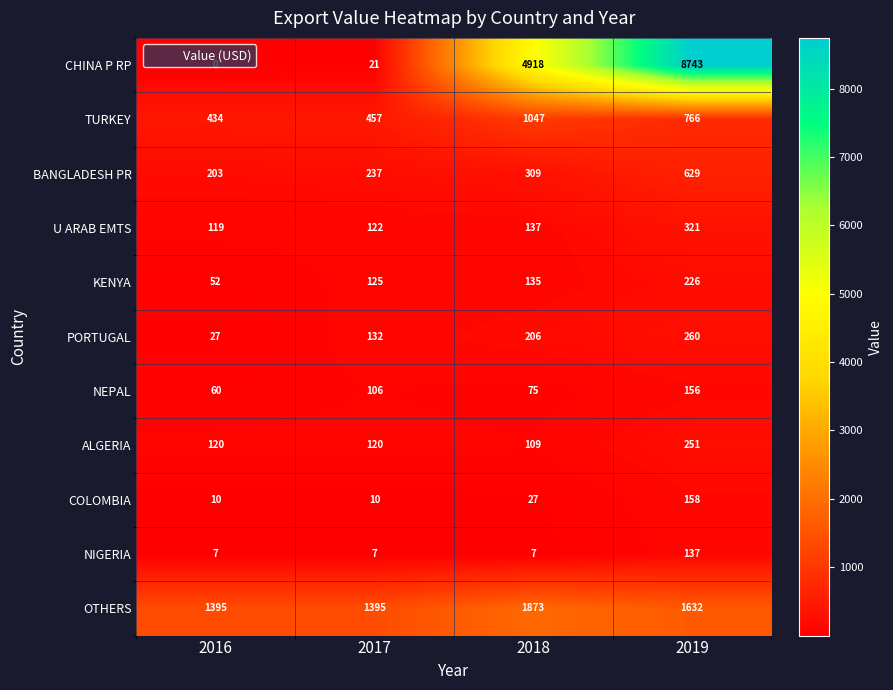

How many data points in PORTUGAL are less than 206?

2